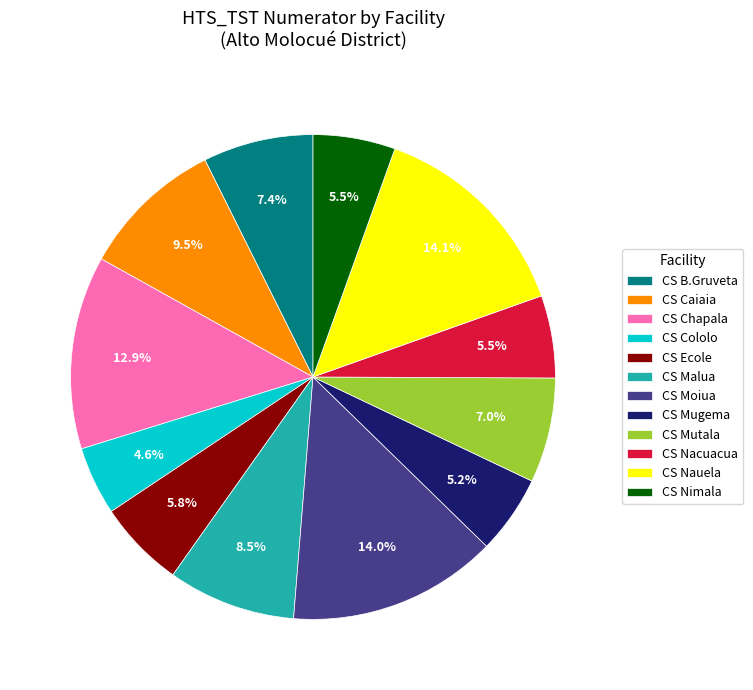

Between CS Malua and CS Chapala, which is larger?

CS Chapala